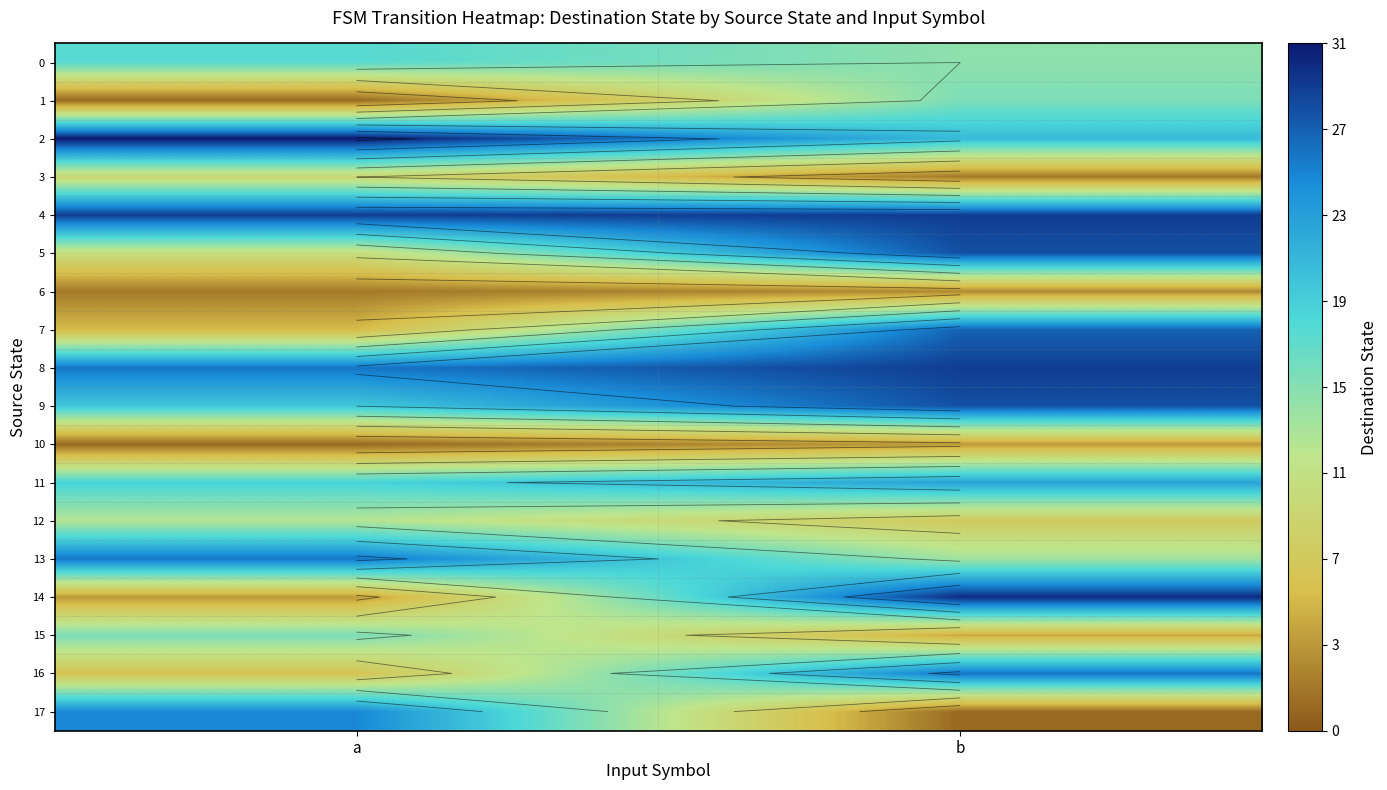

Is the value of 8 at a greater than the value of 16 at b?

No